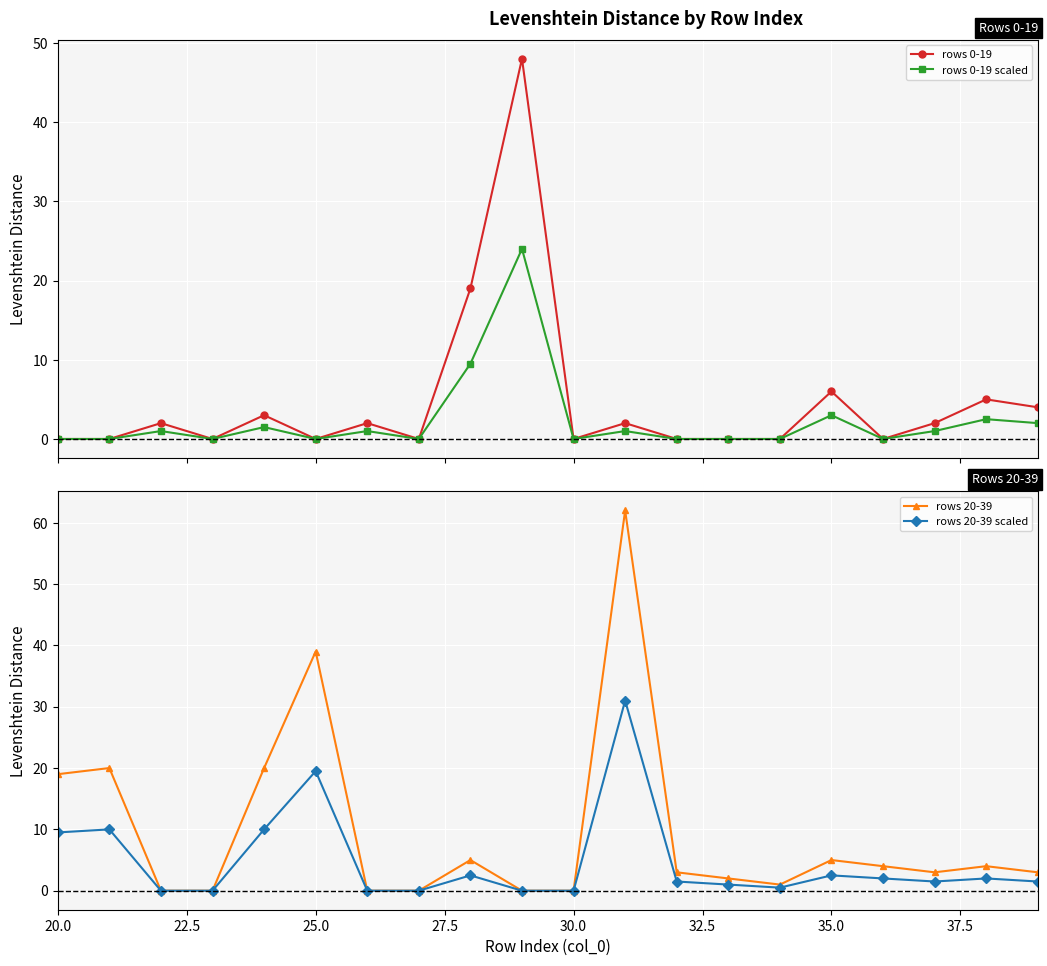

What is the highest value of the rows 20-39 scaled series?

31.0